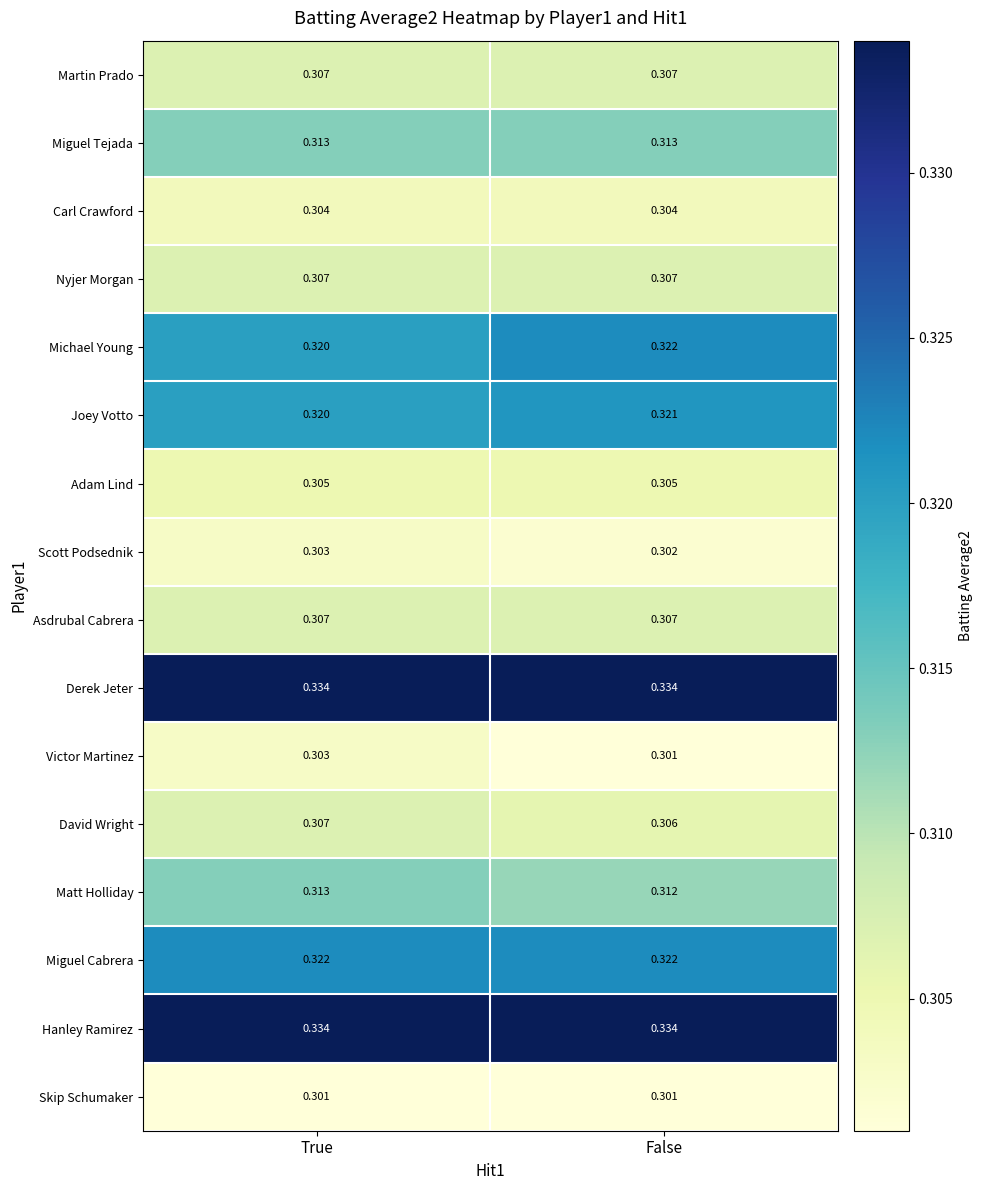

Rank the categories by Michael Young value from highest to lowest.

False, True